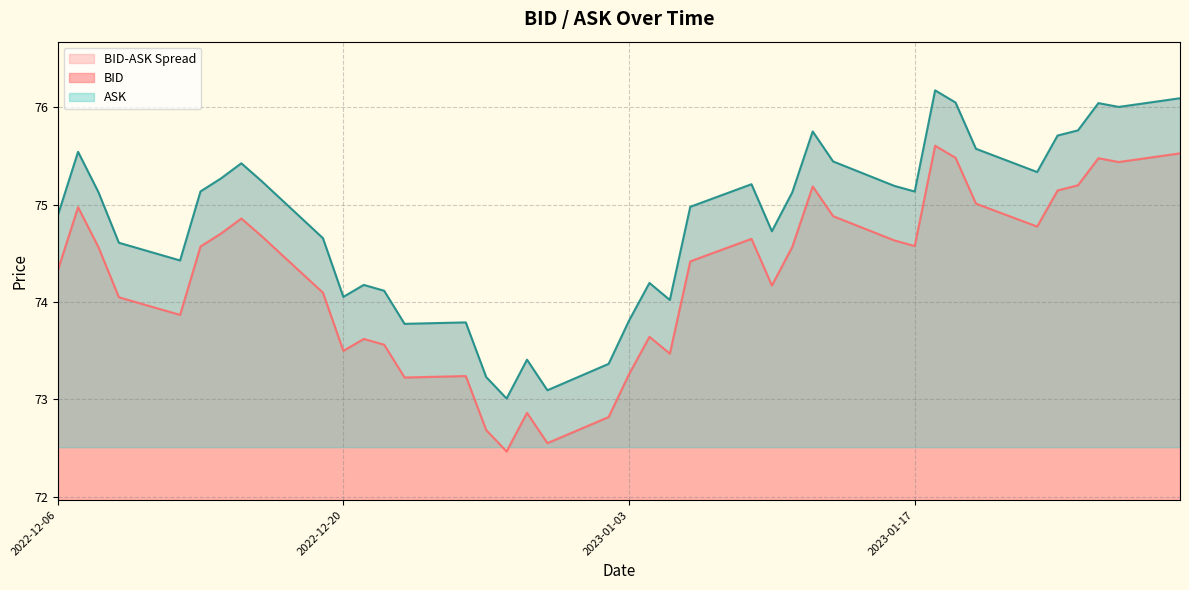

How many data points does each series have?

40